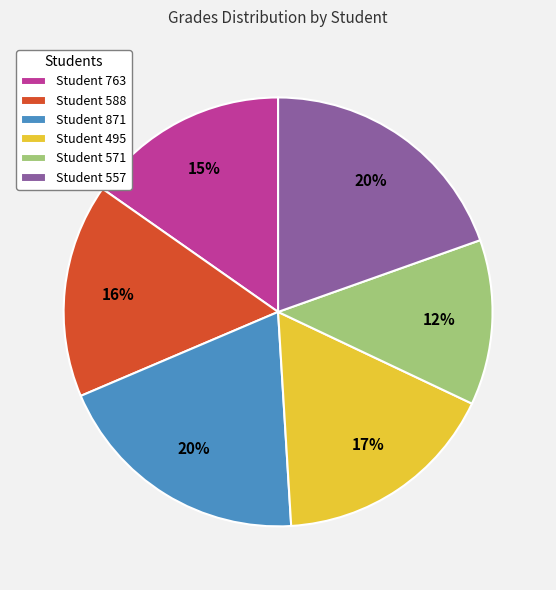

What is the smallest slice in the pie chart?

Student 571